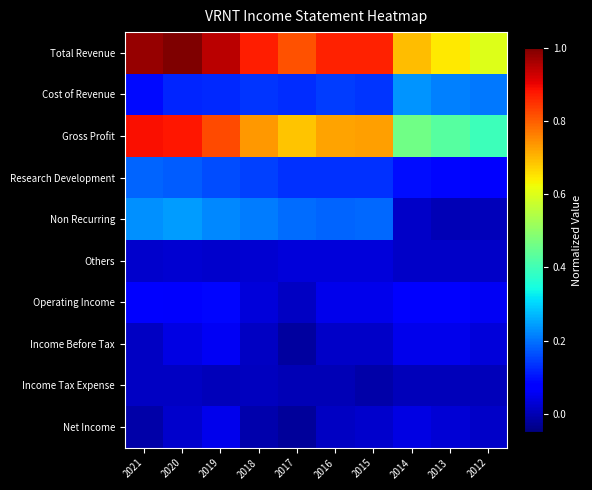

What is the spread (max minus min) of values at 2016?

0.9